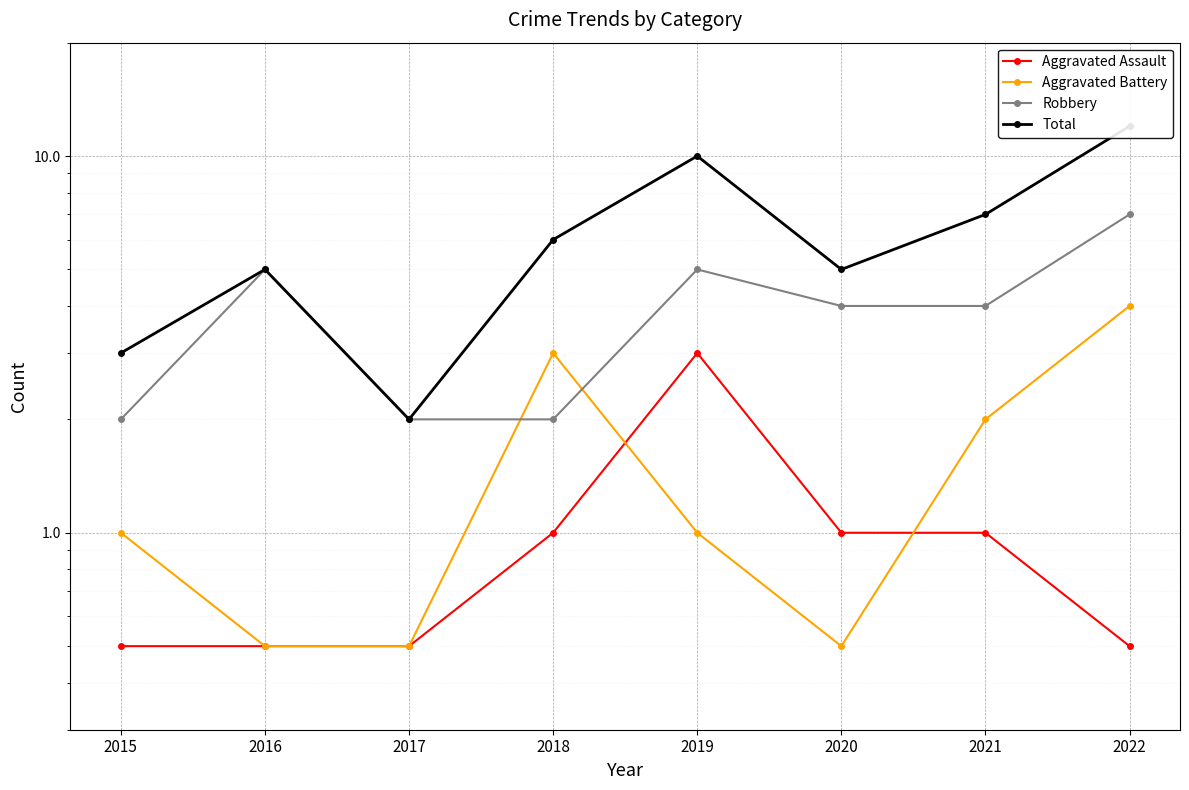

List the series in order of their peak value, lowest first.

Aggravated Assault, Aggravated Battery, Robbery, Total